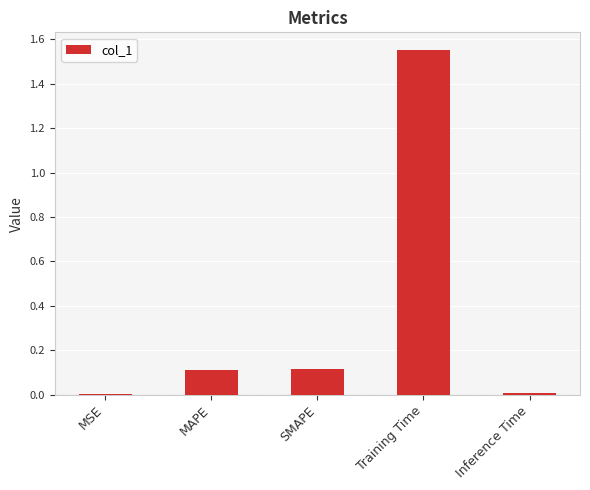

What is the sum of all values?

1.8